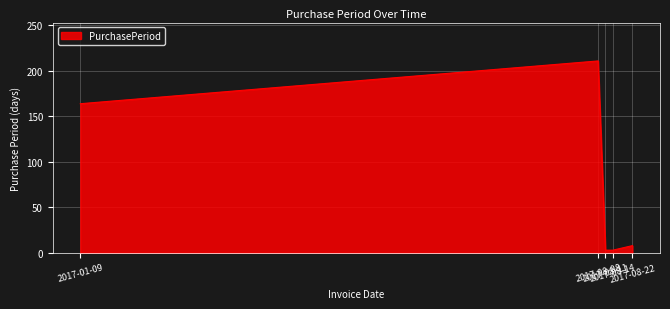

Reading right to left, list all the values displayed in this chart.

8	3	3	211	164